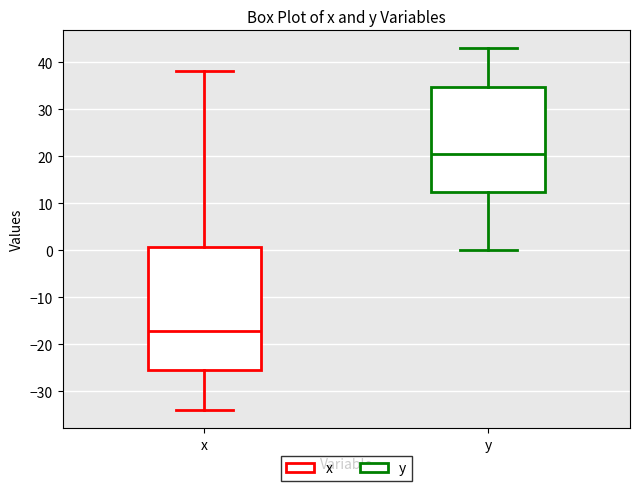

Which box has the lowest median line?

x